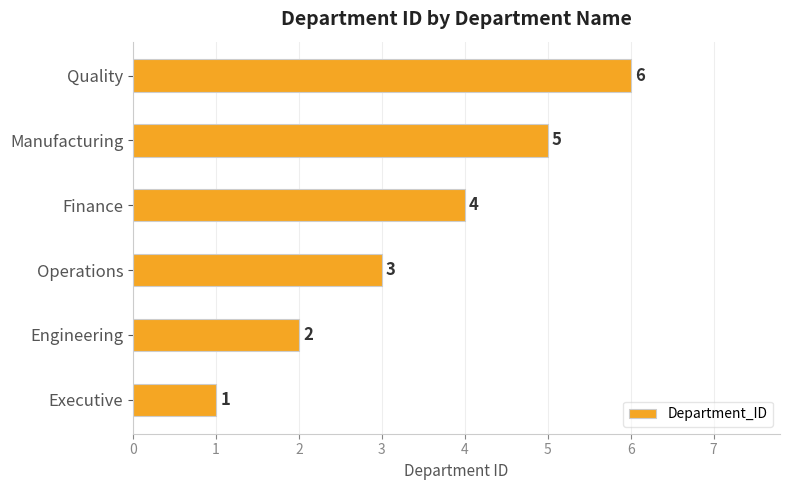

List the labels in order of value, smallest first.

Executive, Engineering, Operations, Finance, Manufacturing, Quality